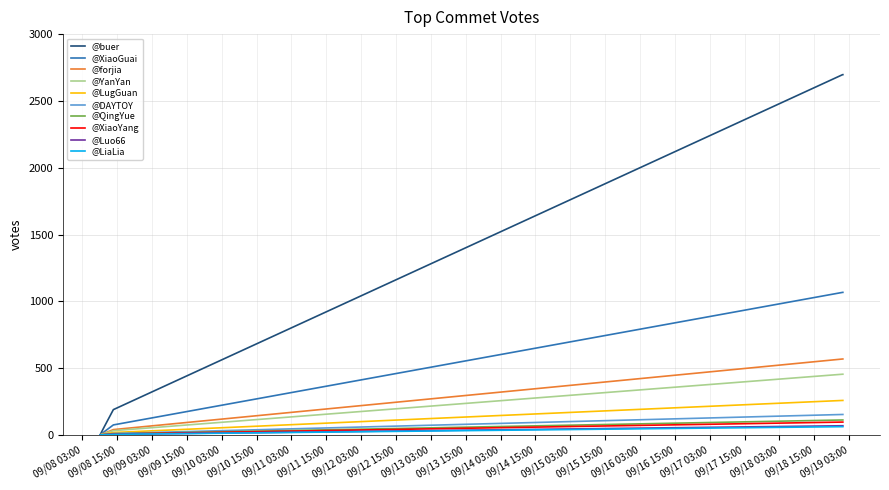

What is the greatest value displayed?

2696.7